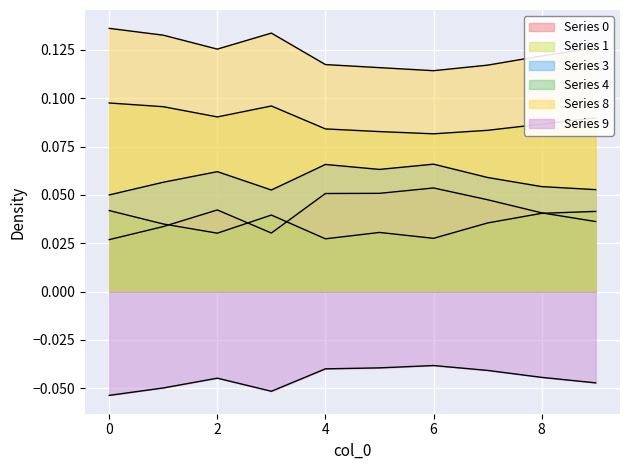

True or false: 3 and 4 intersect in this chart.

False